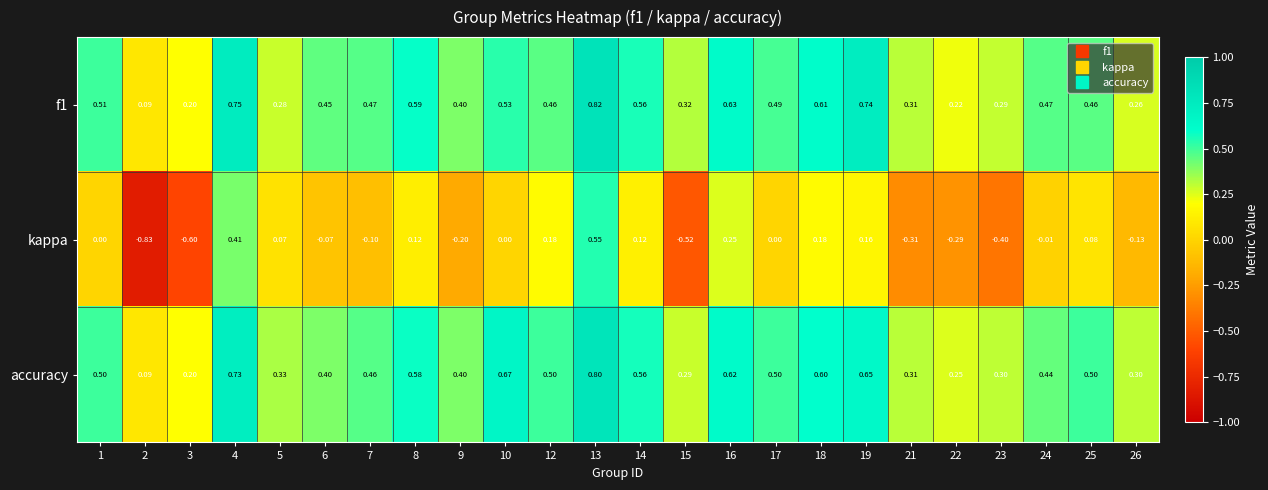

Which series has the widest spread of values?

kappa